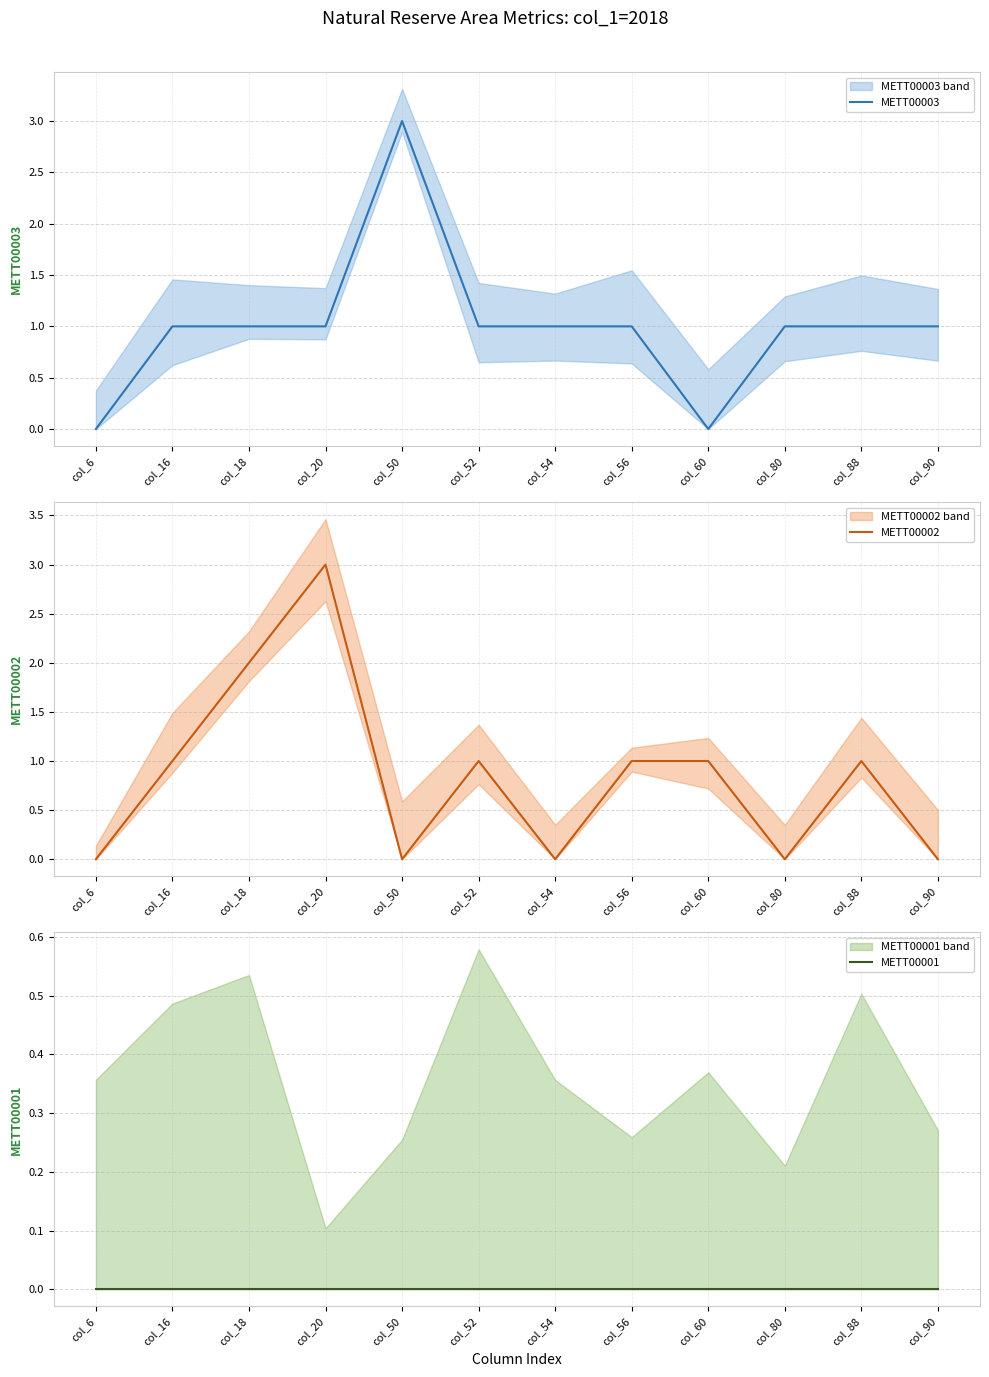

Where does the METT00003 series first go above 1?

col_50